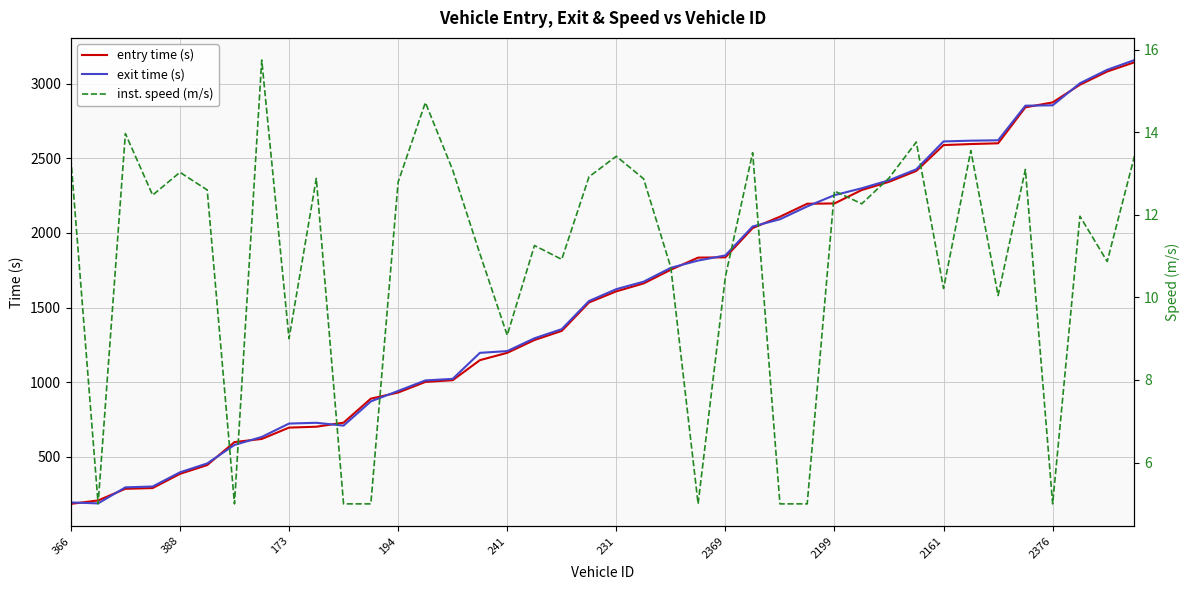

At how many categories does at least one series exceed 1052?

25